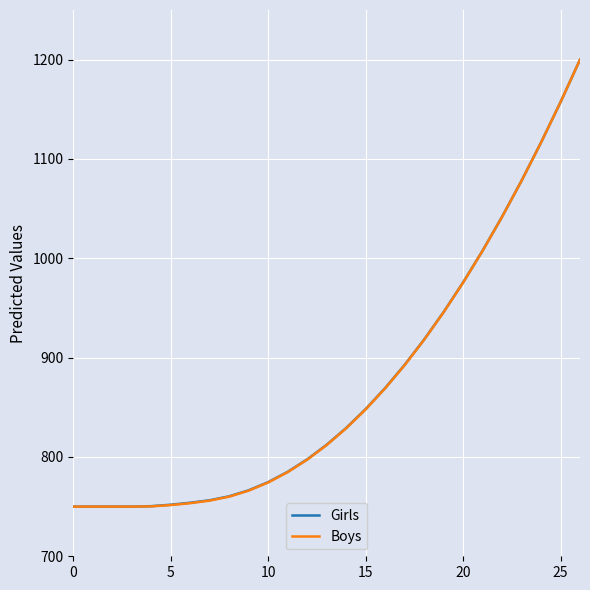

What is the smallest value displayed?

750.0